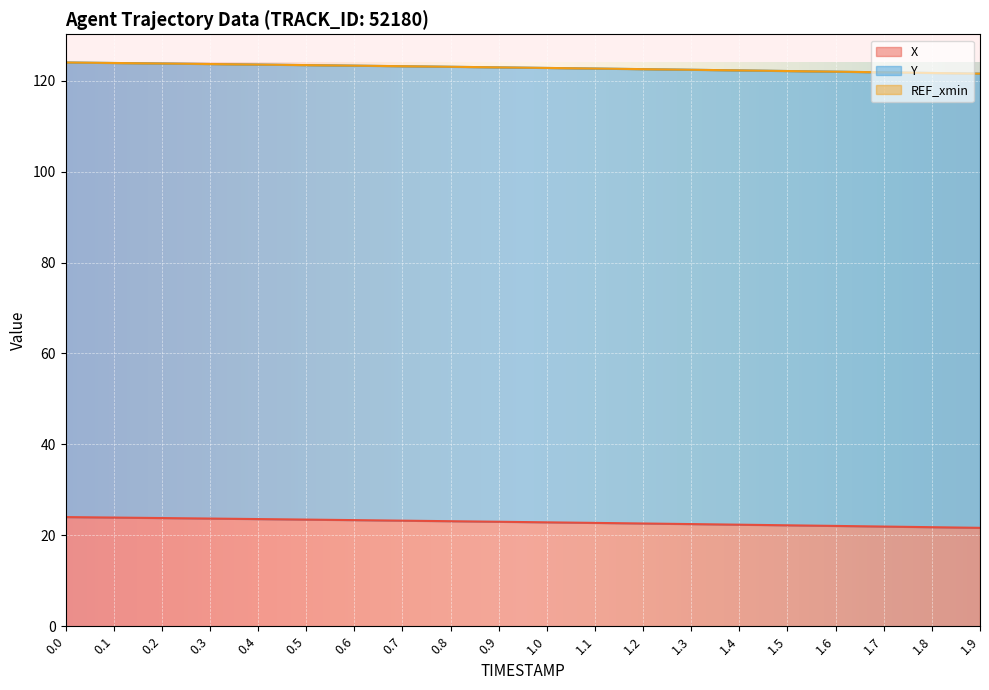

How many data points in X are less than 22?

3